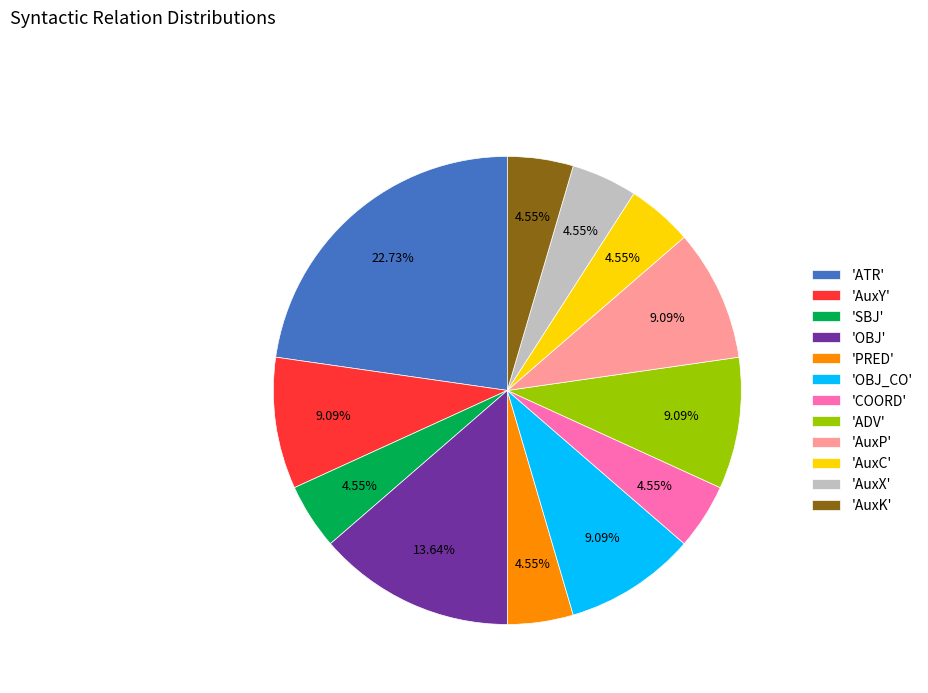

What is the ratio of the value at 'AuxC' to the value at 'OBJ_CO'?

0.5